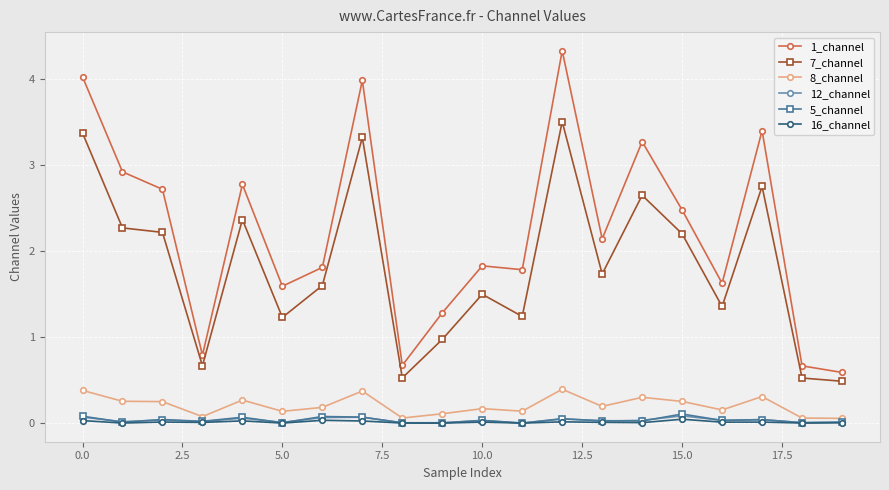

What is the greatest value displayed?

4.3